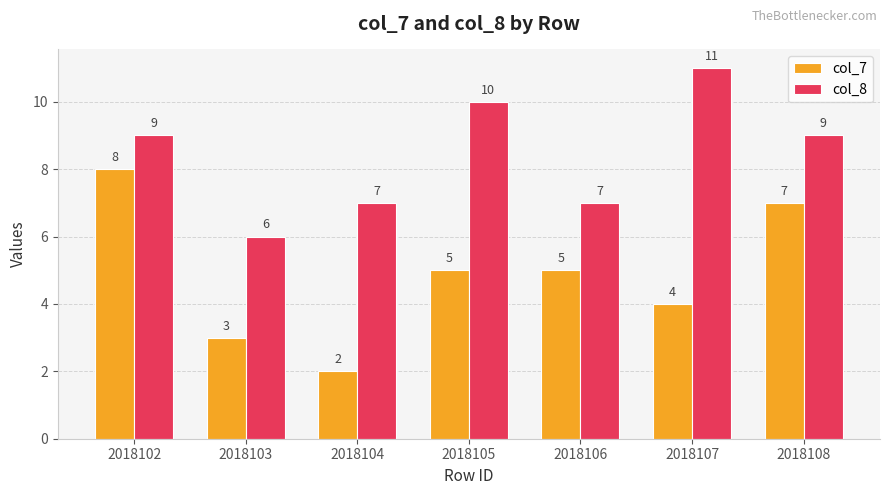

What is the sum of all col_8 values?

59